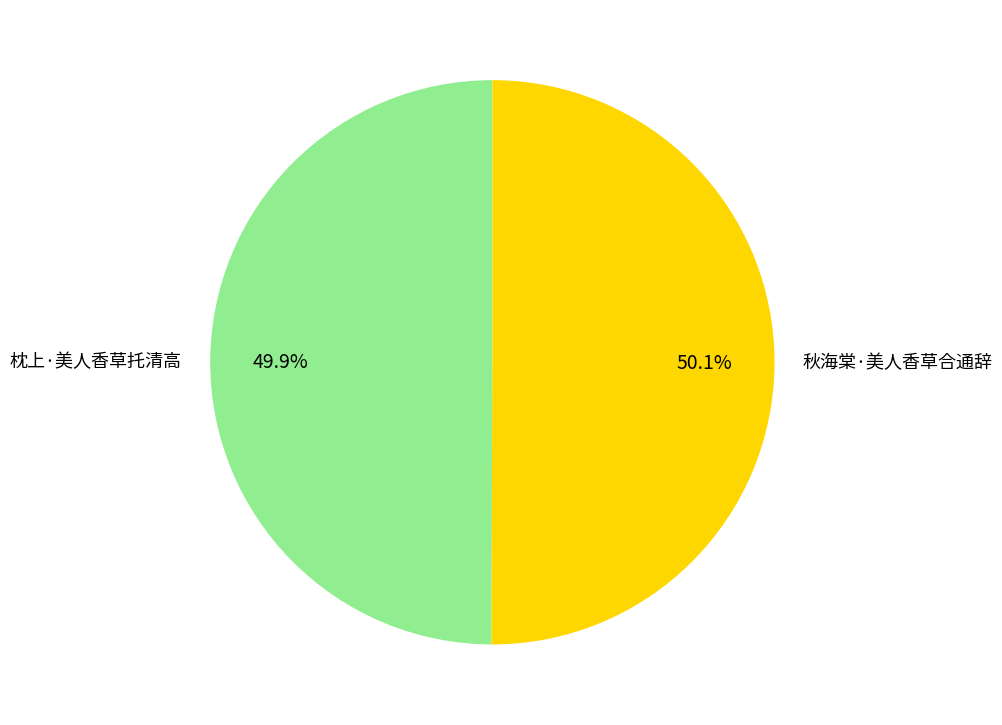

How many slices are in this pie chart?

2